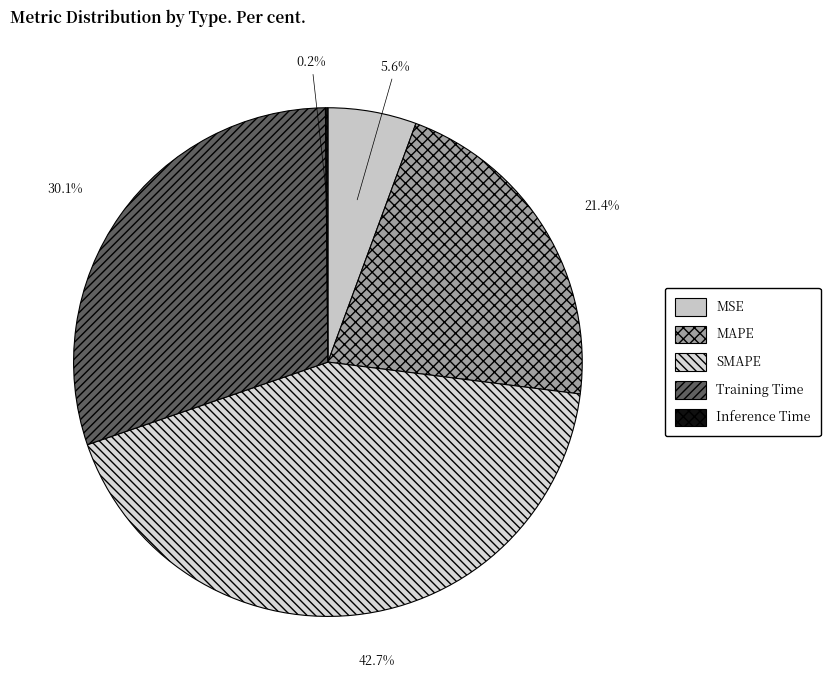

Rank the categories by value from lowest to highest.

Inference Time, MSE, MAPE, Training Time, SMAPE